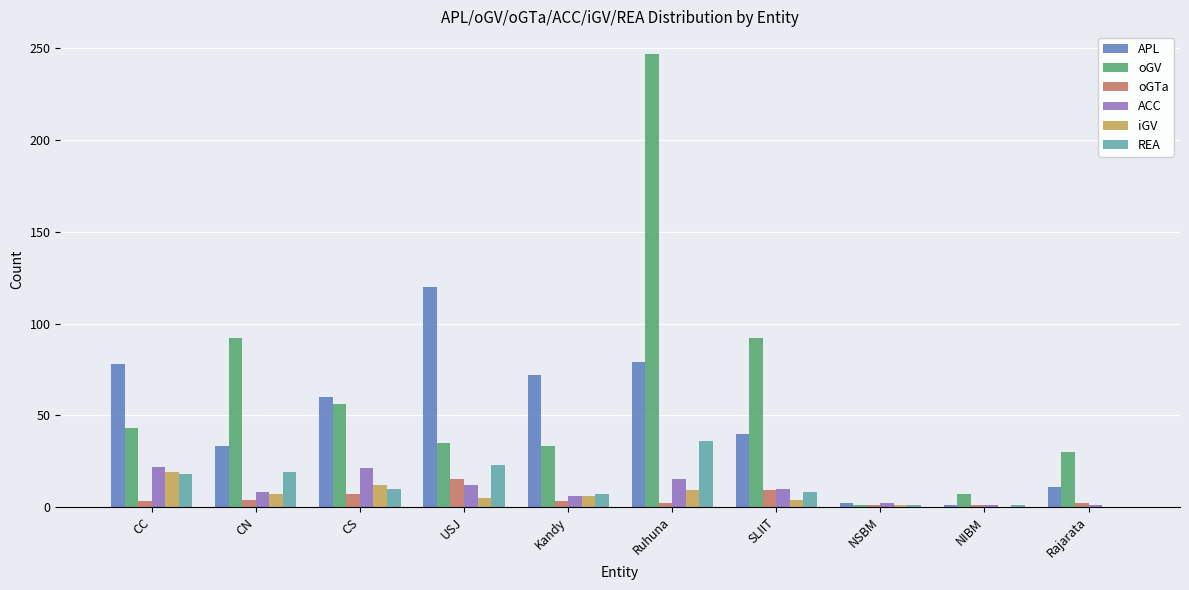

Which series has the largest total across all categories?

oGV